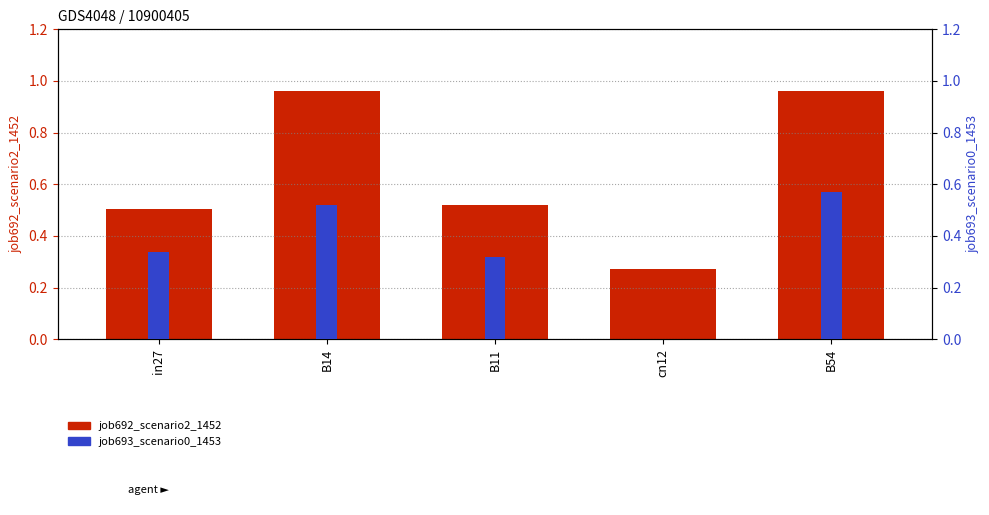

At which label is job693_scenario0_1453 closest to 0?

cn12